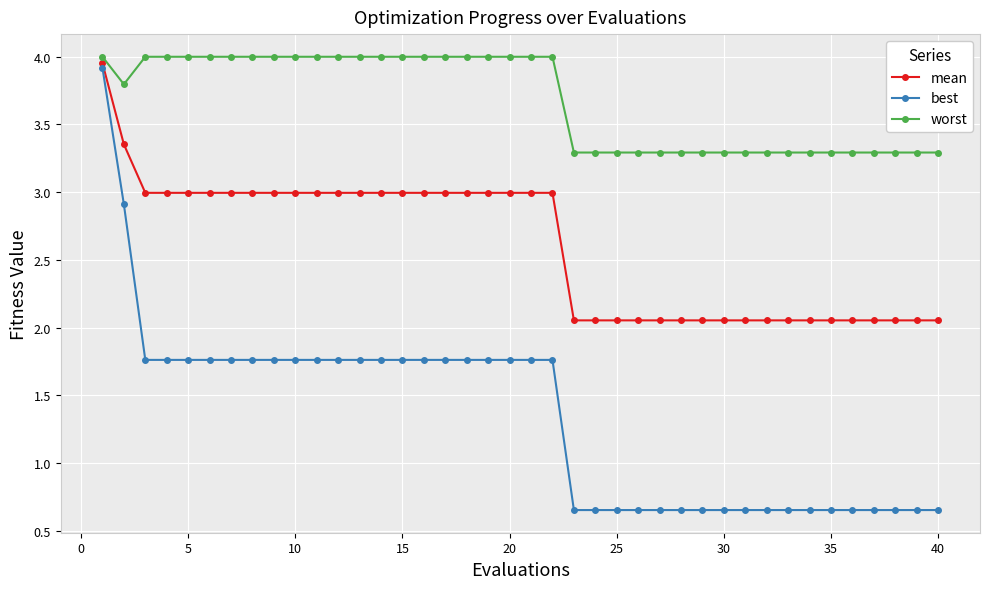

What are all the series names shown in the legend?

mean, best, worst